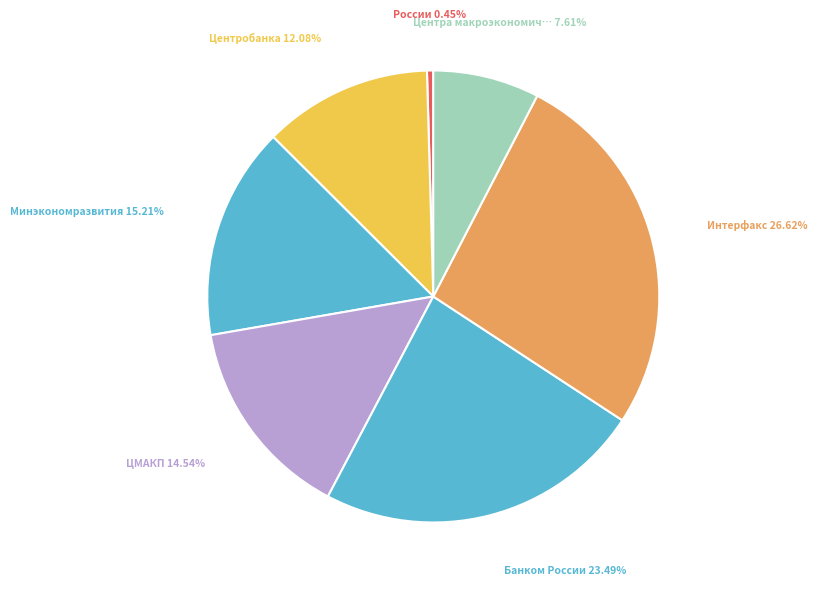

How many slices are in this pie chart?

7